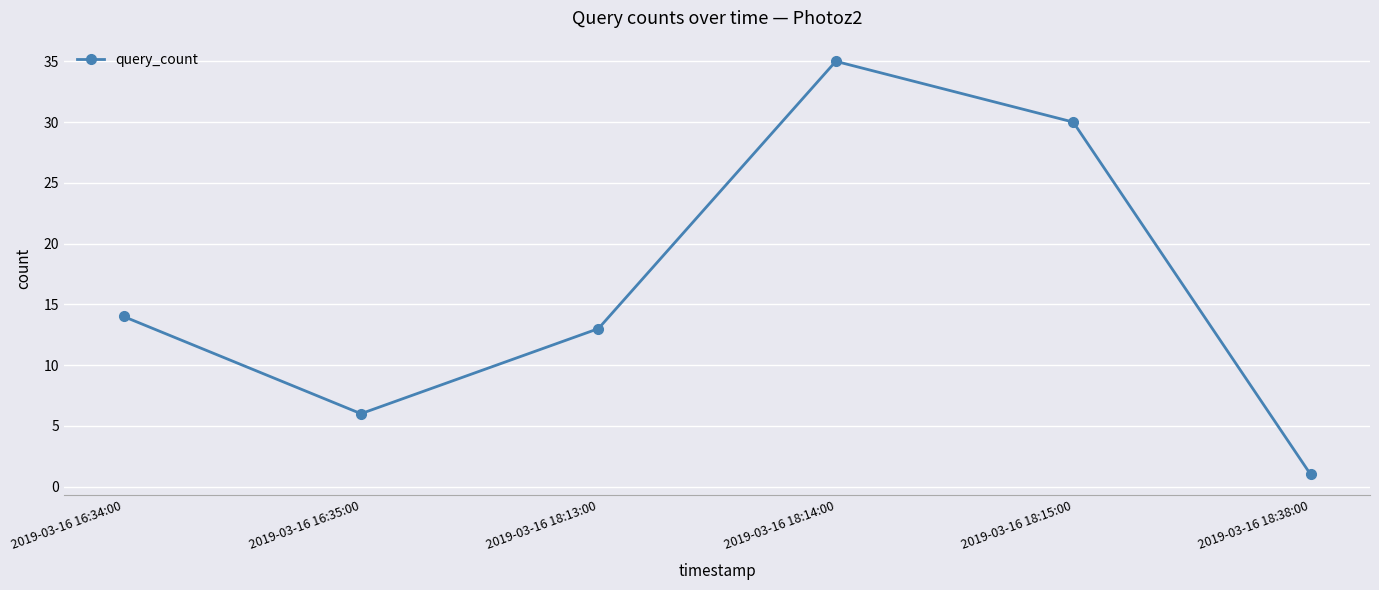

What is the sum of all values?

99